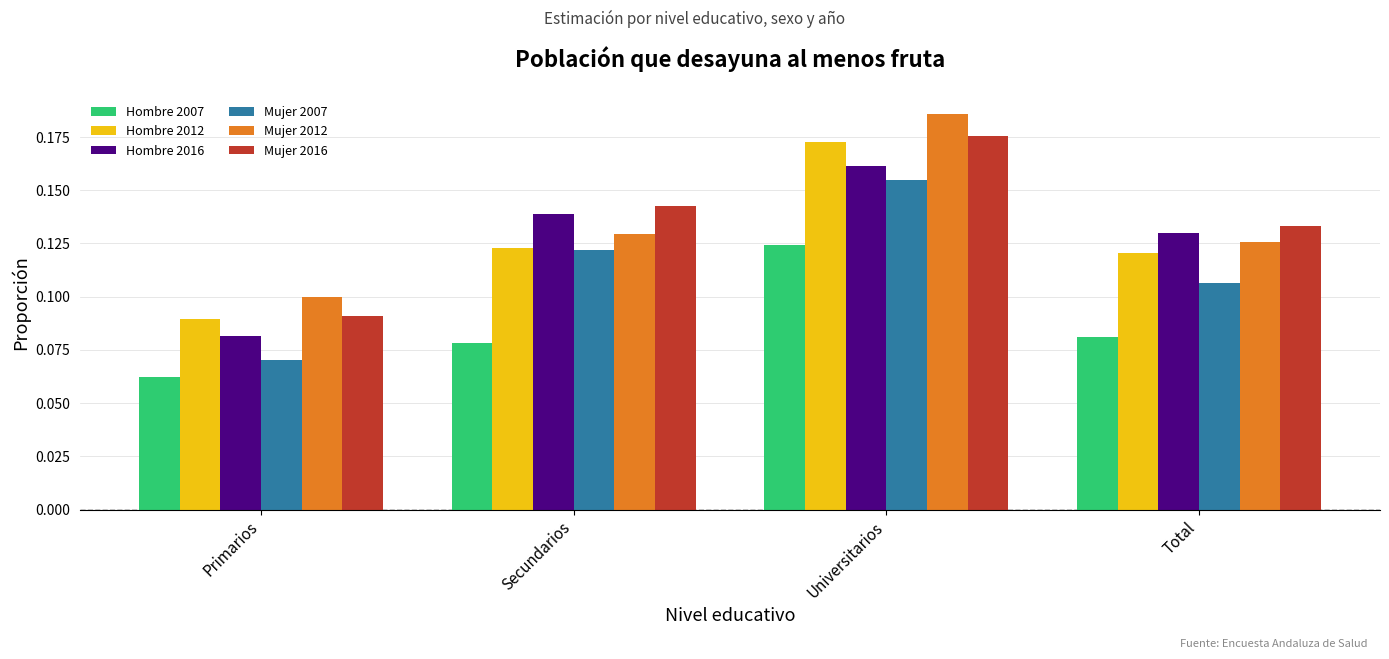

Which category has the lowest value in the Mujer 2012 series?

Primarios